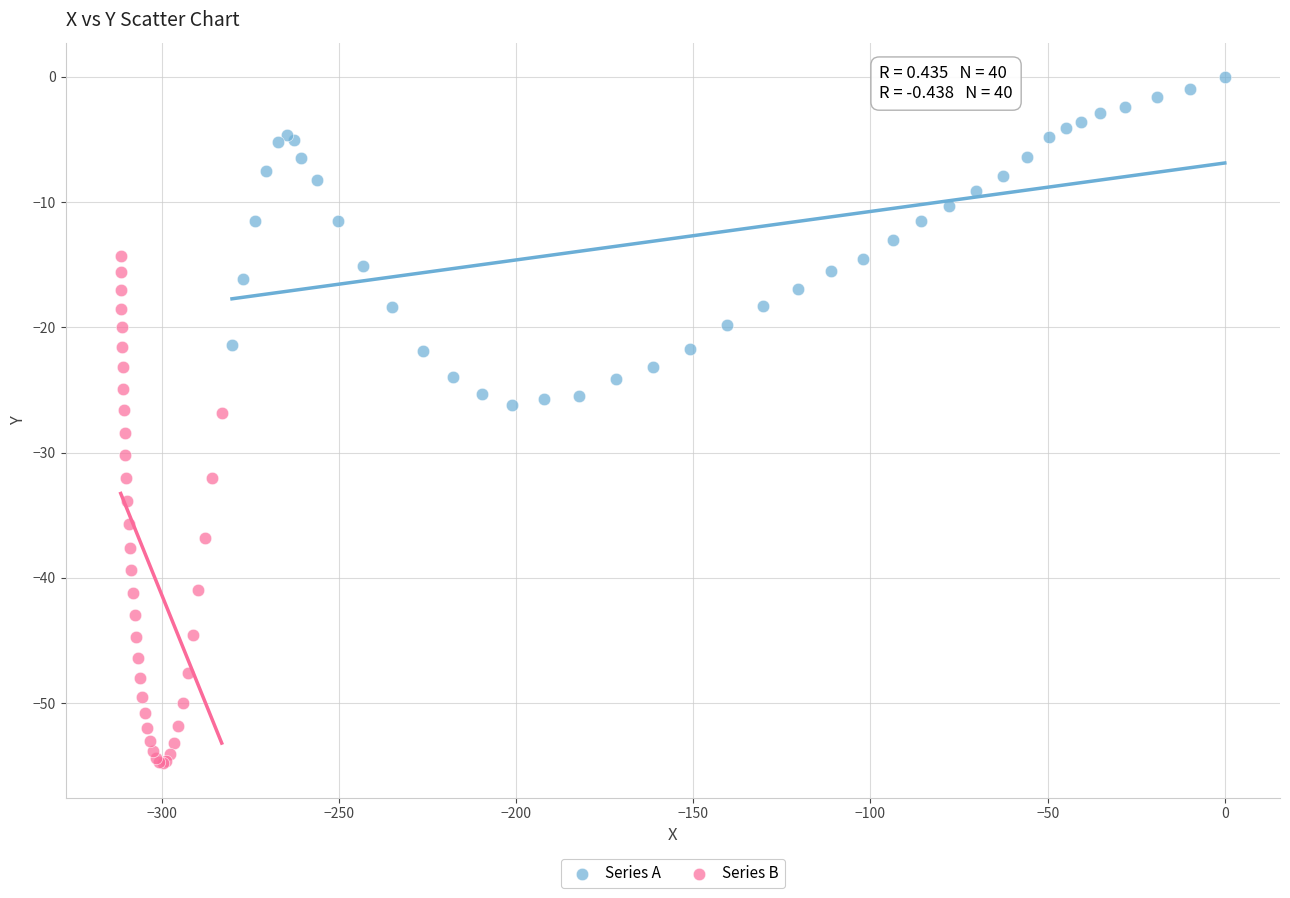

Which series contains the highest Y value?

Series A